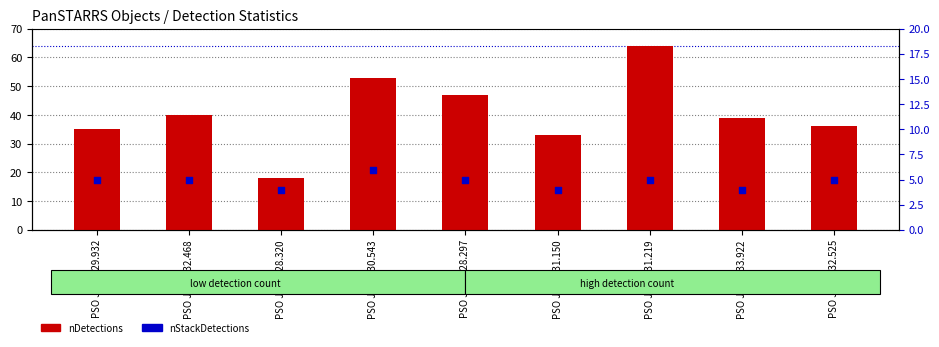

What are all the series names shown in the legend?

nDetections, nStackDetections